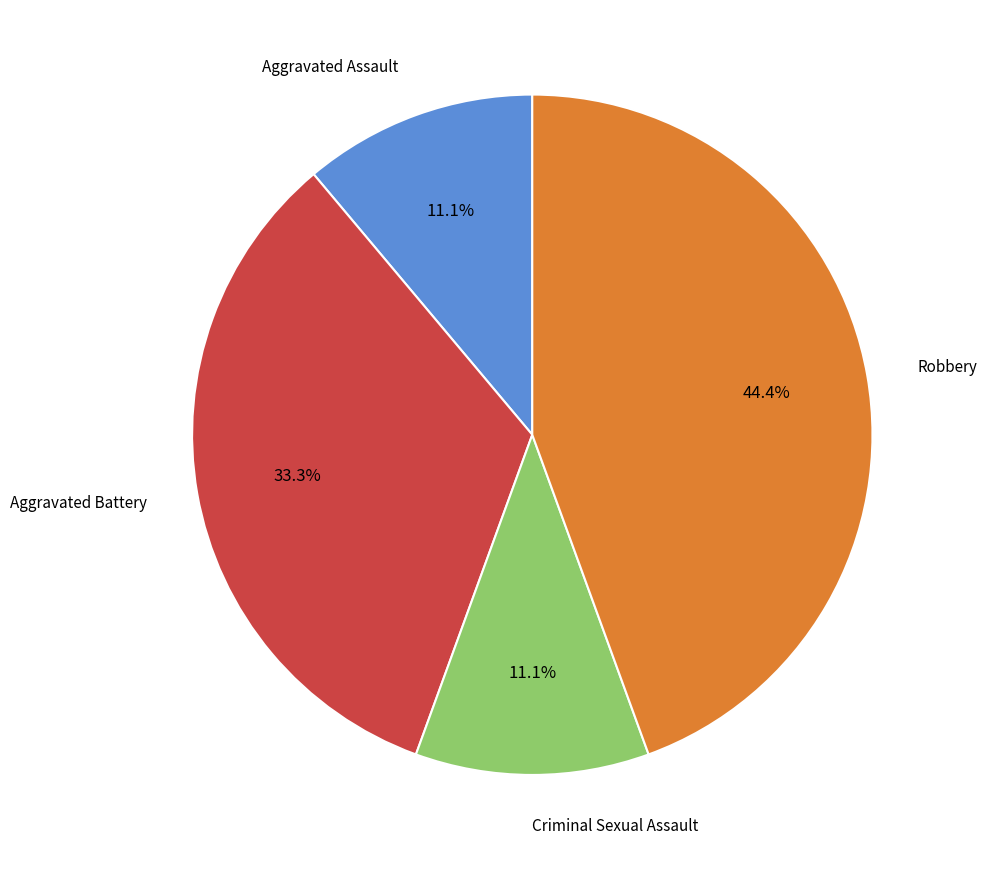

Is there a majority slice in this chart?

No